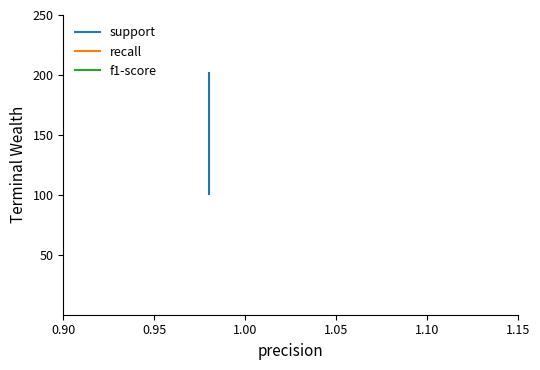

True or false: recall and support cross at least once.

False